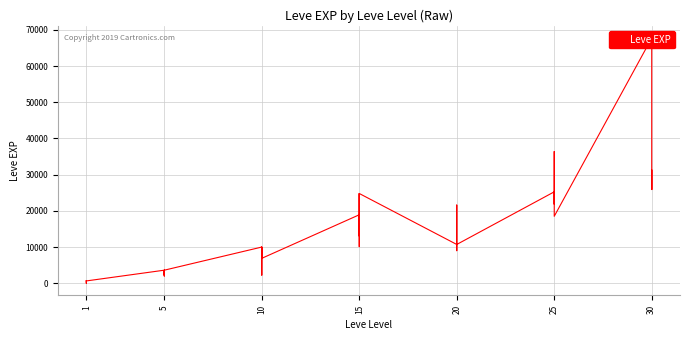

How many points are higher than both their immediate neighbors (excluding endpoints)?

12